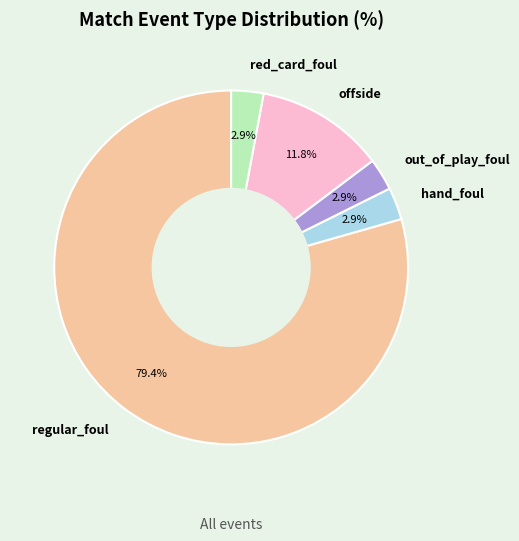

Combined, do out_of_play_foul and regular_foul account for over 50%?

Yes